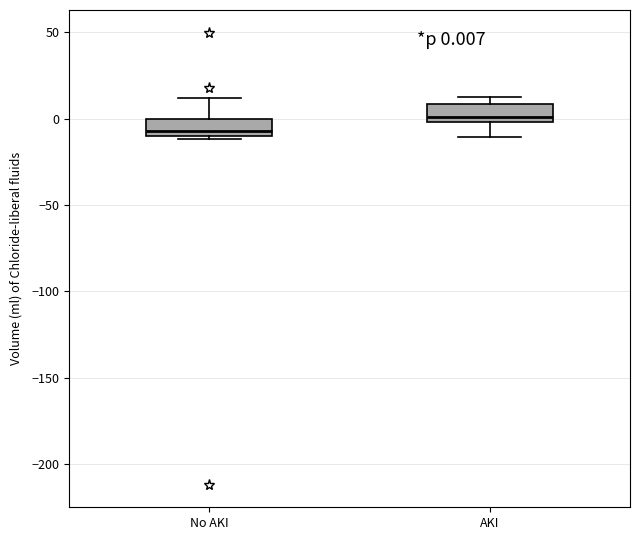

Which box has the highest median line?

AKI